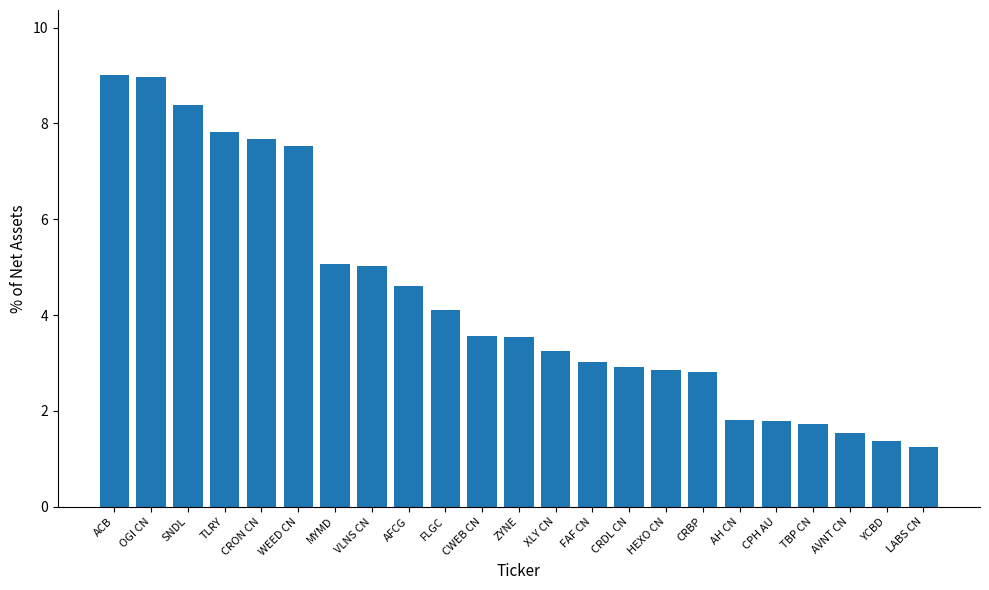

True or false: the data shows 1.5 at XLY CN.

False